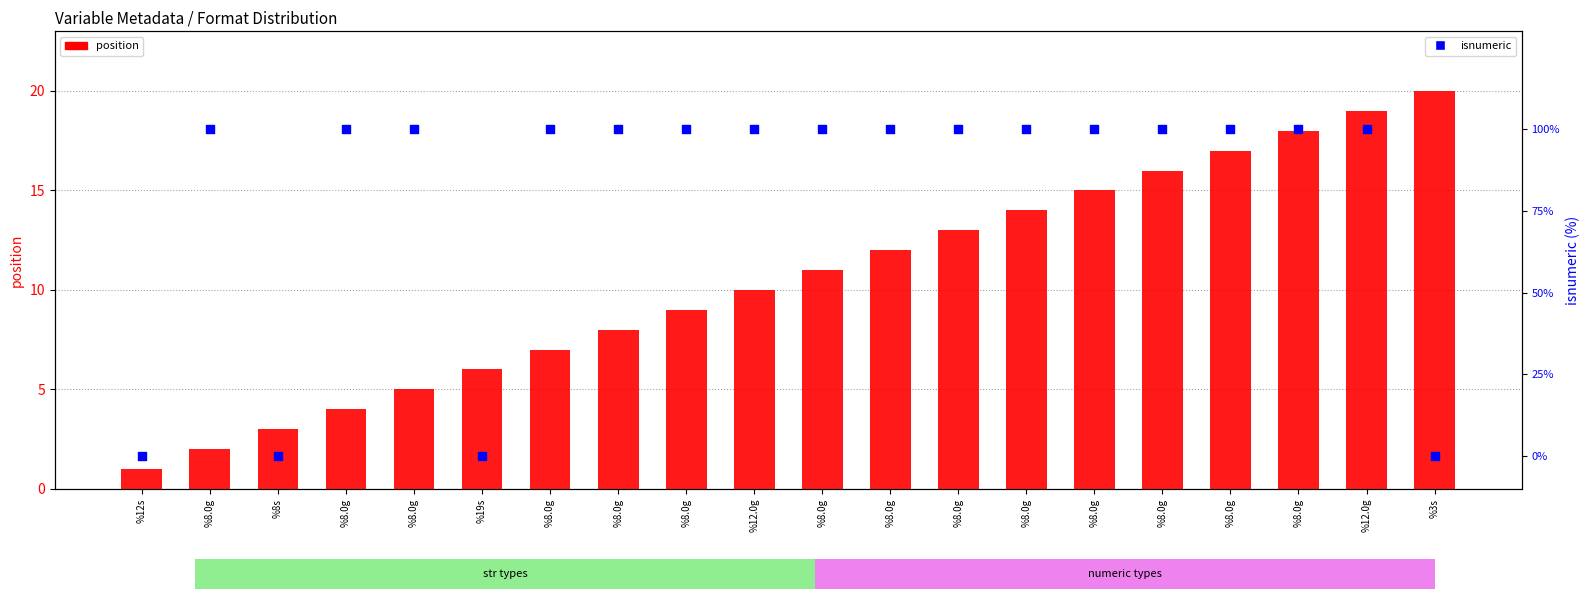

At how many categories does at least one series exceed 73?

16